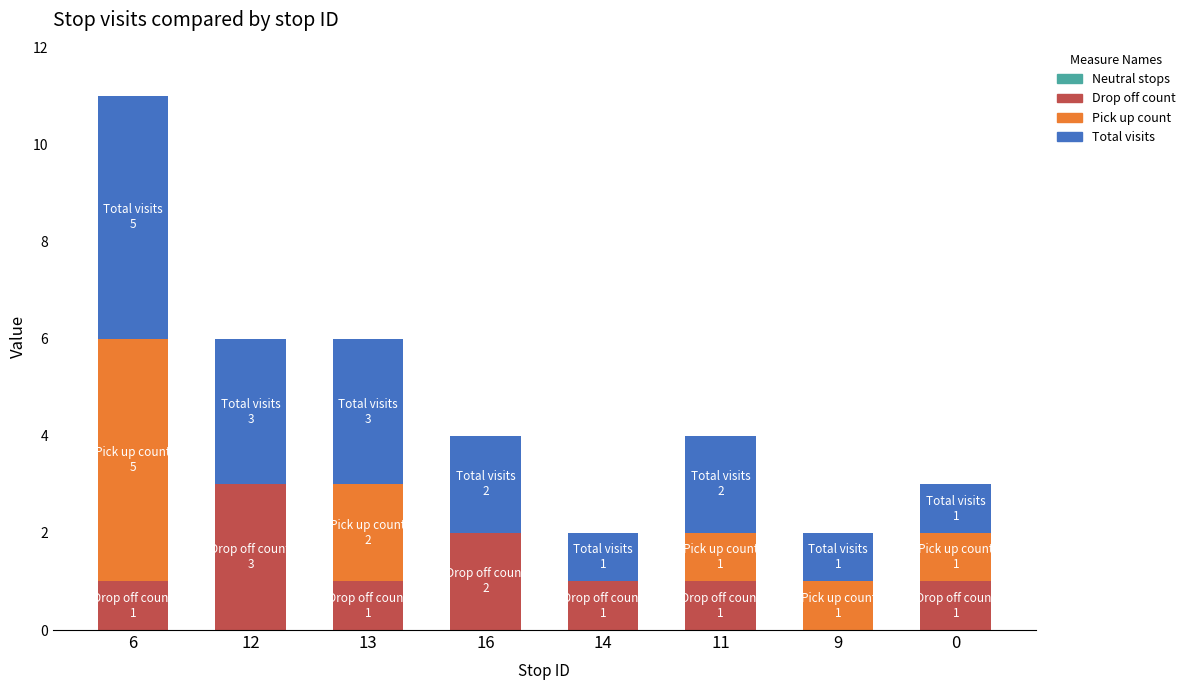

At which category is the sum across all series the highest?

6